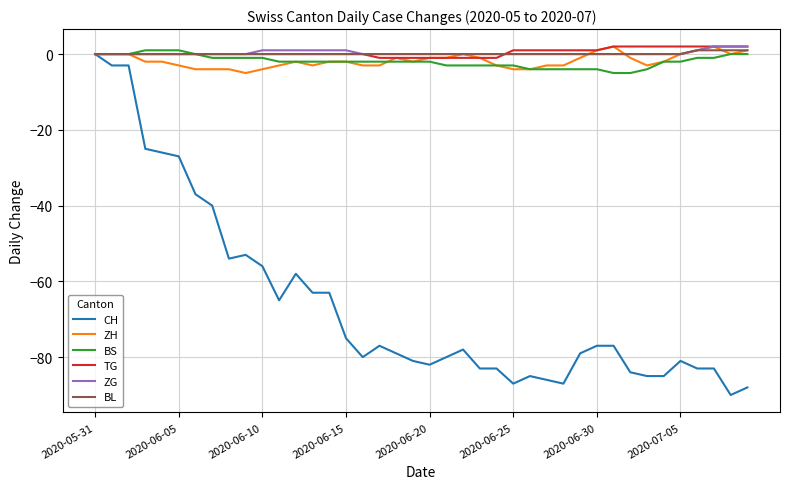

Does the chart have visible grid lines?

Yes